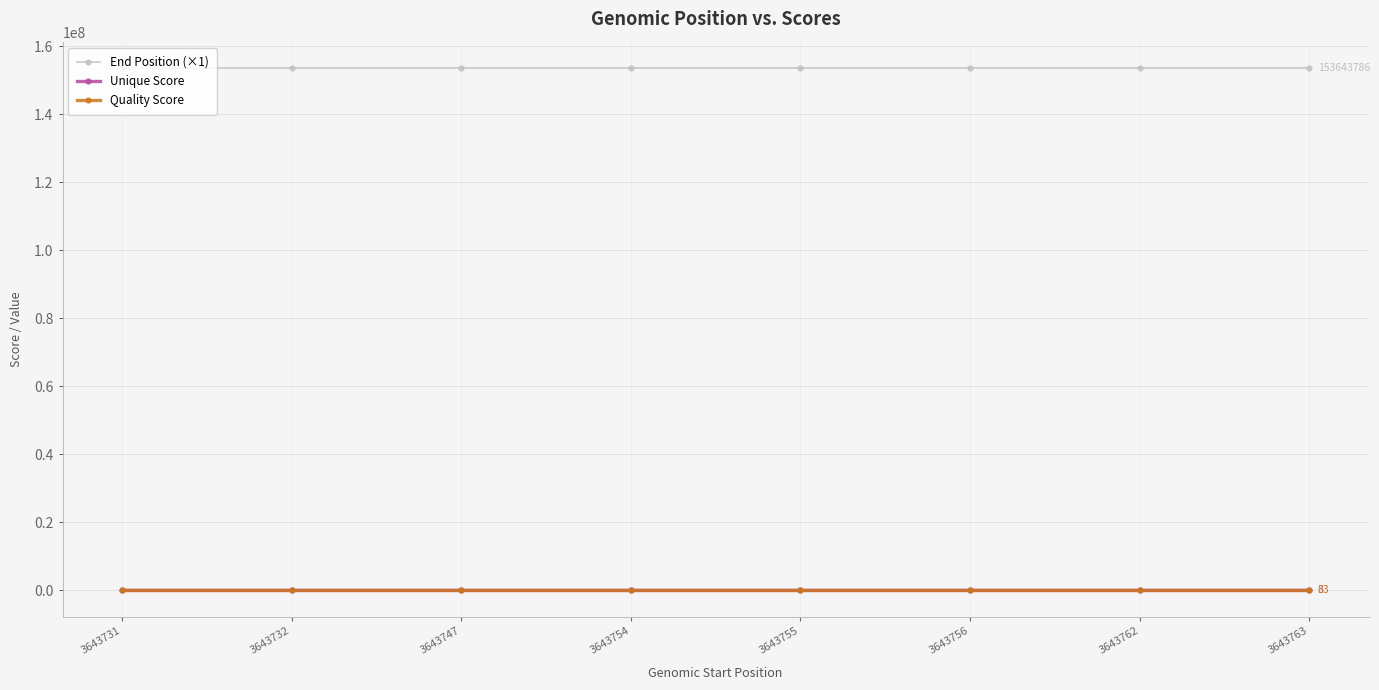

The End Position (×1) series shows 91366997 at 3643763. True or false?

False